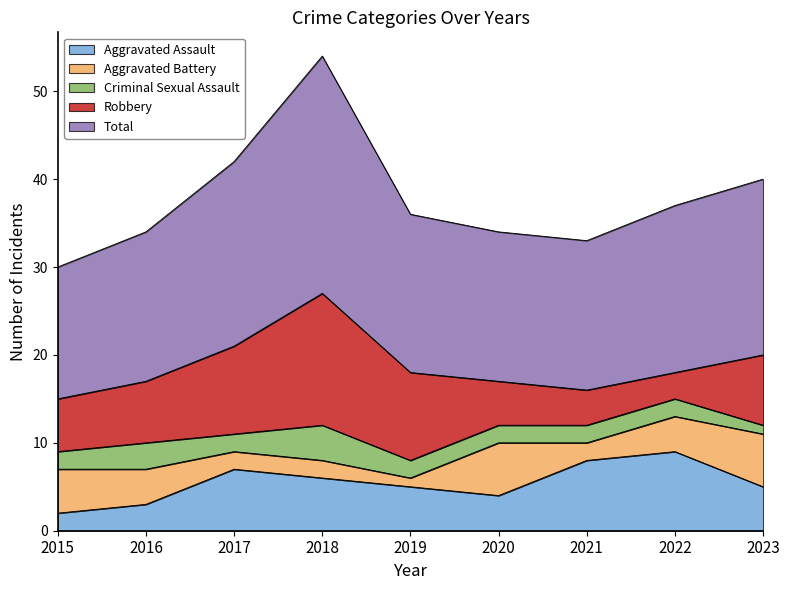

List the series in order of their peak value, lowest first.

Criminal Sexual Assault, Aggravated Battery, Aggravated Assault, Robbery, Total